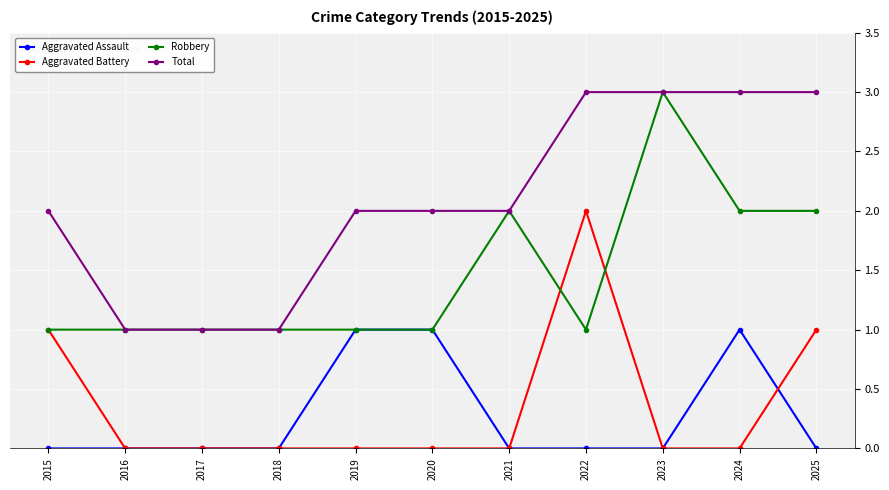

Is the value of Robbery at 2022 greater than the value of Total at 2023?

No